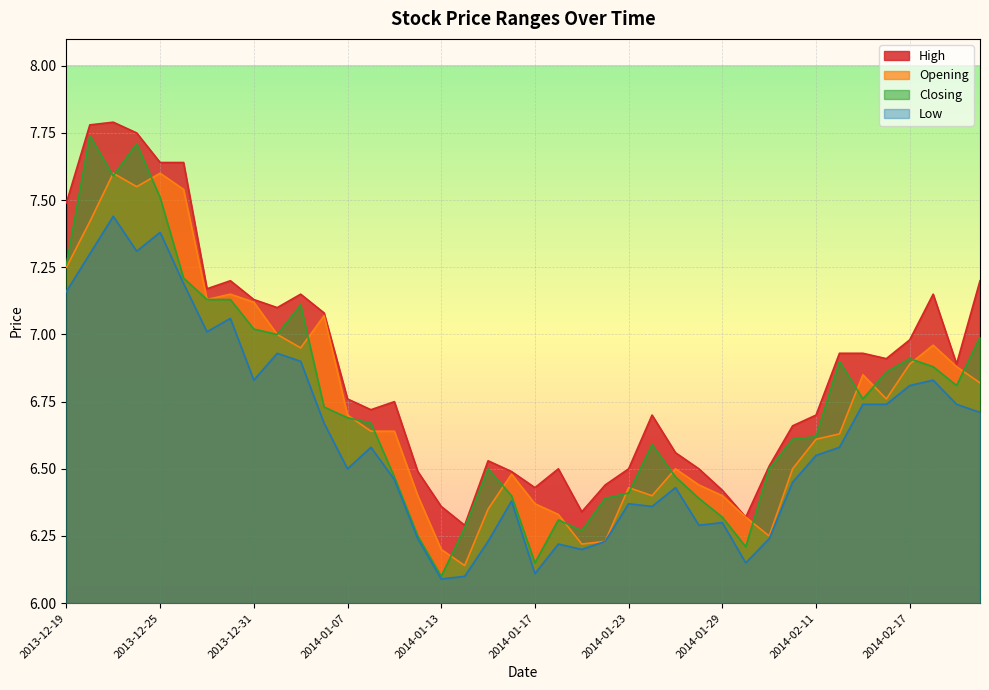

The High series shows 10.1 at 2014-02-14. True or false?

False